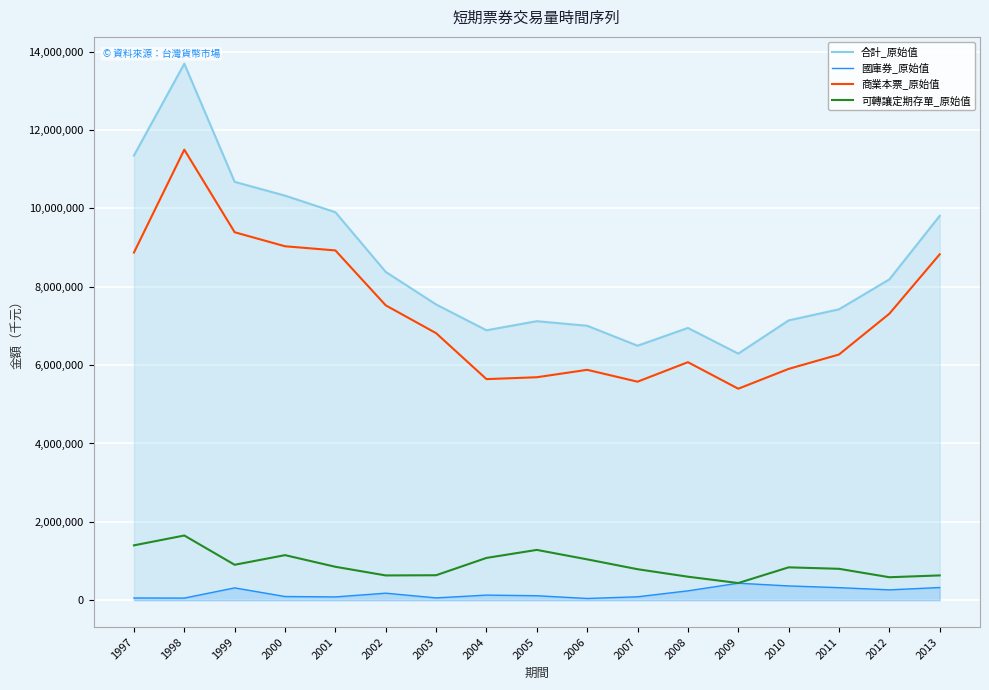

Is it true that 合計_原始值 equals 7547686 at 2003?

True